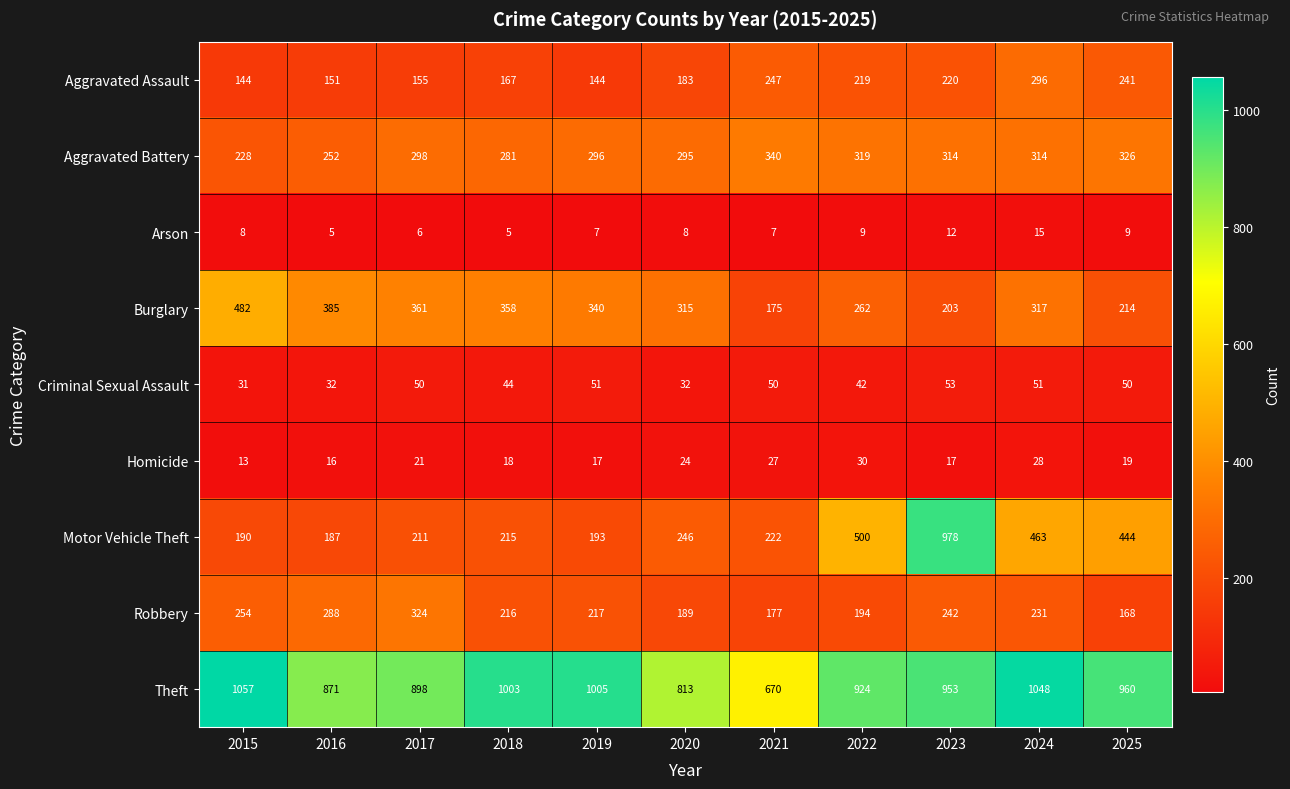

At which label does Homicide reach its peak?

2022